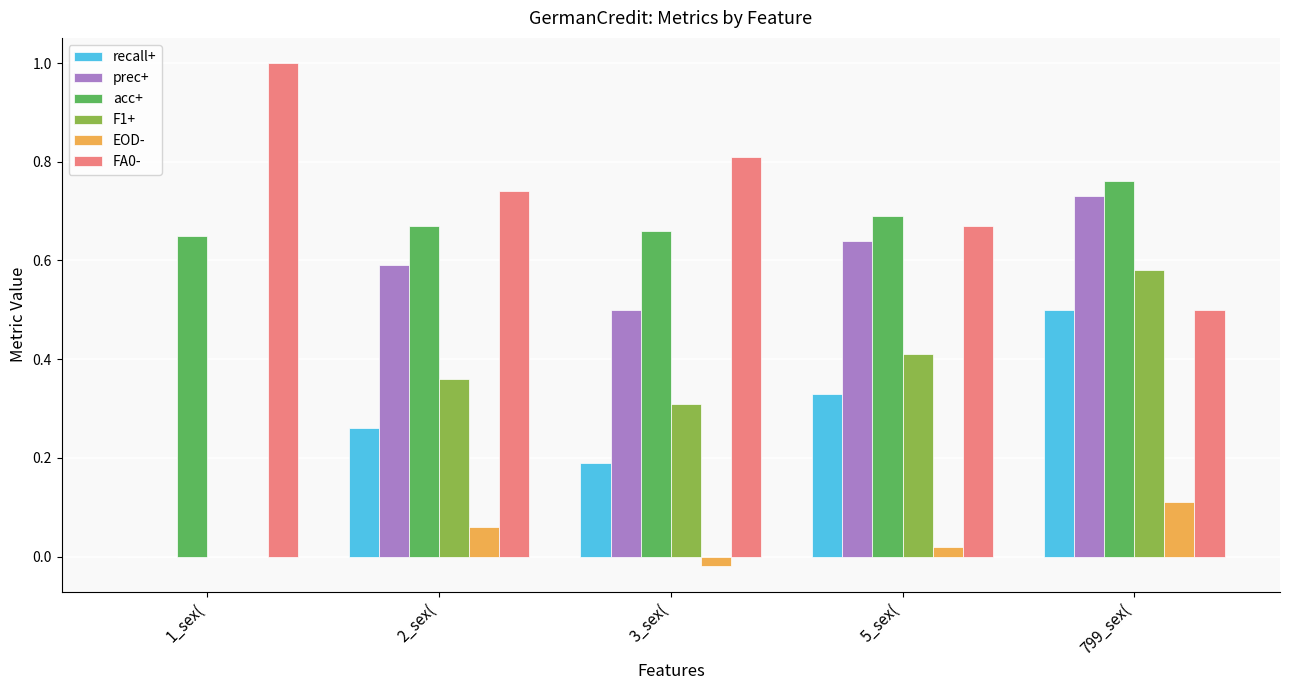

What is the sum of all prec+ values?

2.5